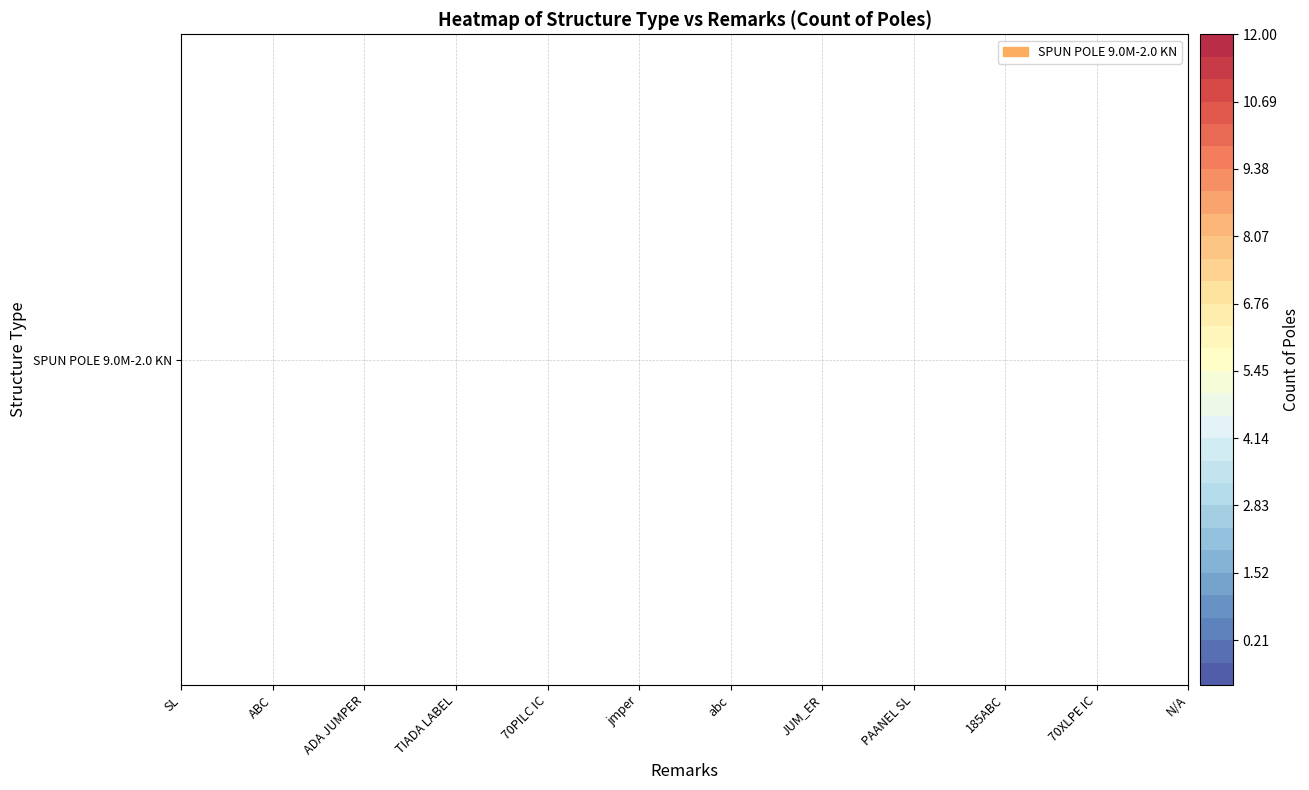

Which label corresponds to the smallest value in the chart?

70XLPE IC